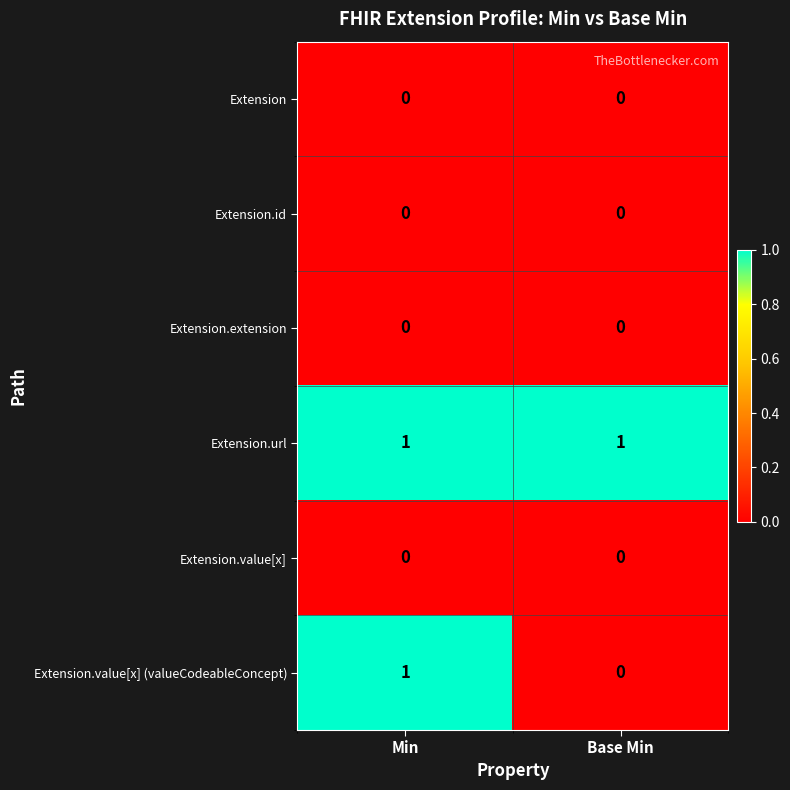

Which series changed the most between Min and Base Min?

Extension.value[x] (valueCodeableConcept)